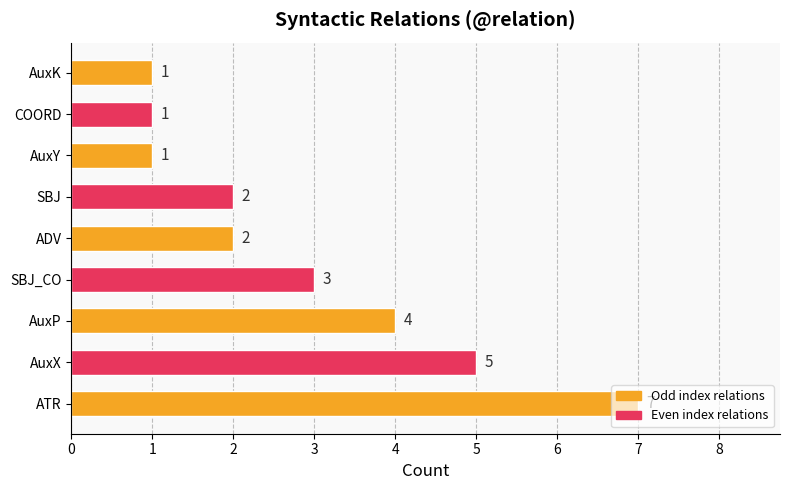

The chart shows a value of 1 at SBJ. True or false?

False